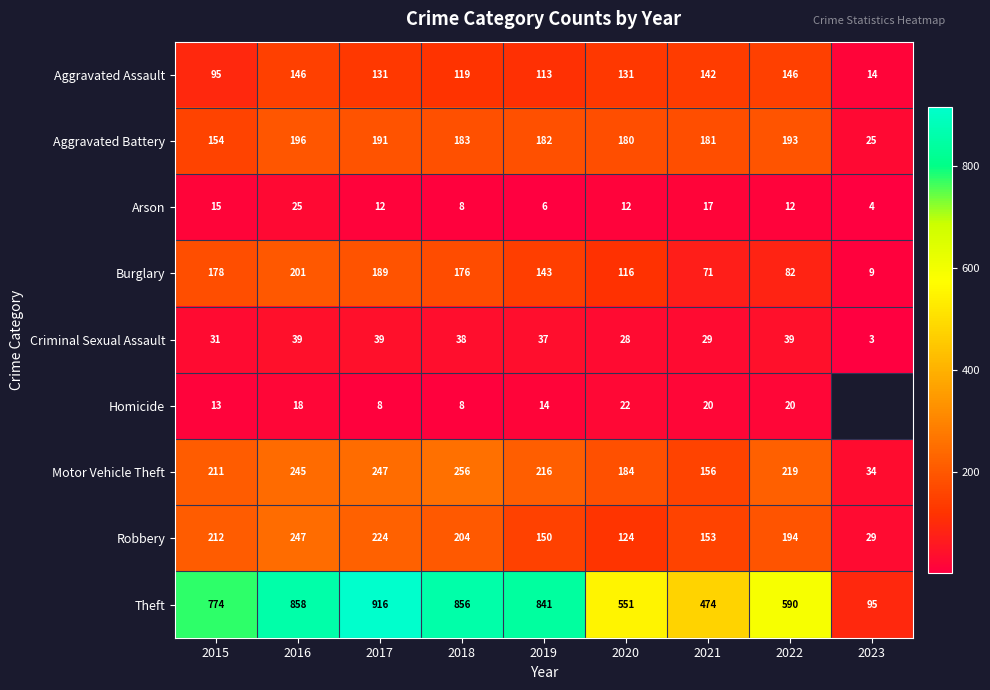

Is the value of Criminal Sexual Assault at 2022 greater than the value of Robbery at 2023?

Yes